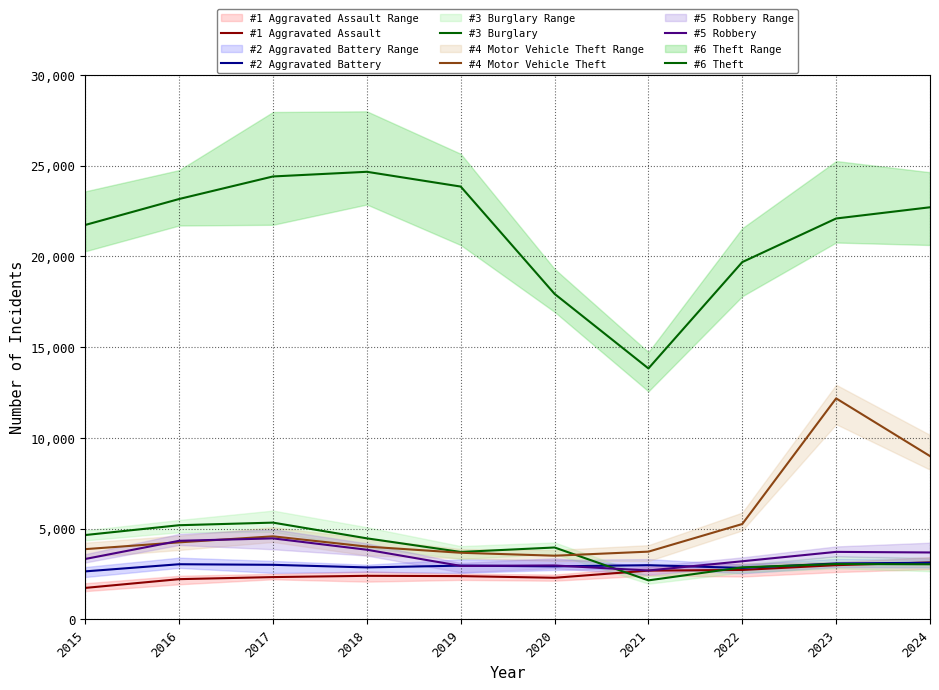

After their last crossing, which series has the higher values: #4 Motor Vehicle Theft or #3 Burglary?

#4 Motor Vehicle Theft